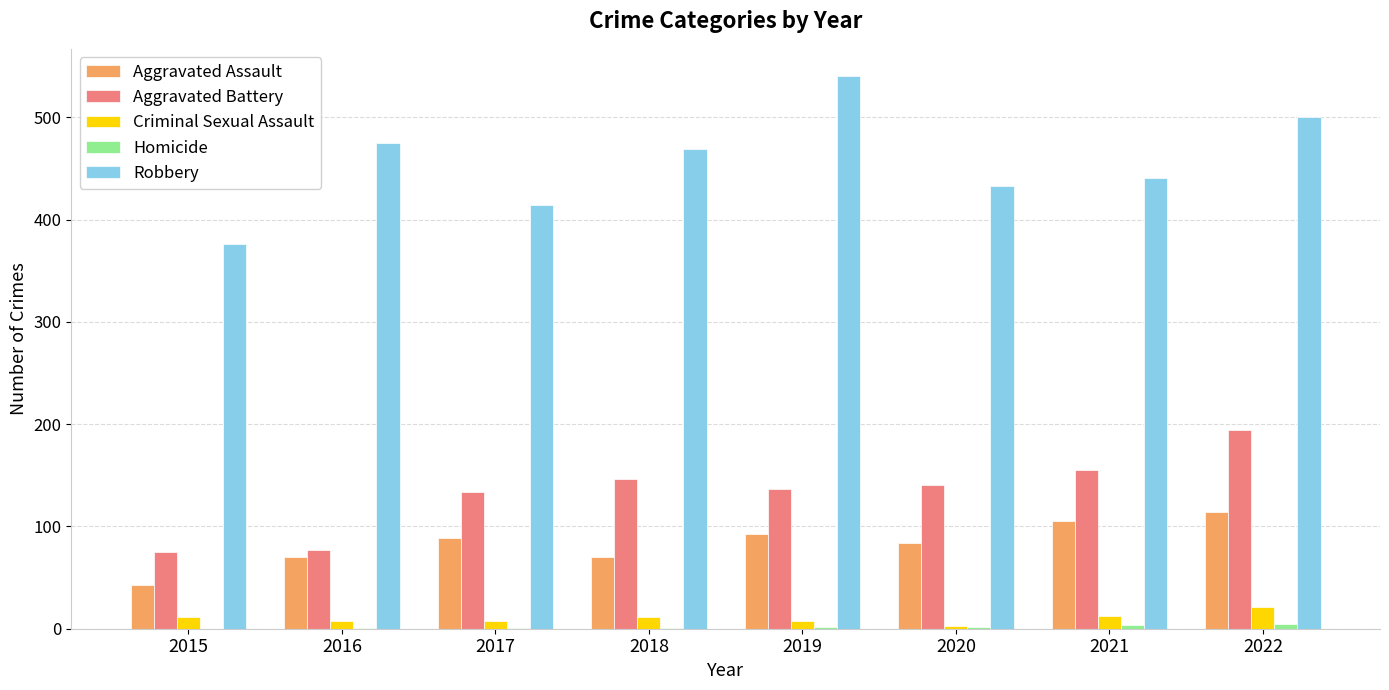

What is the sum of the Aggravated Battery values at 2019 and 2018?

283